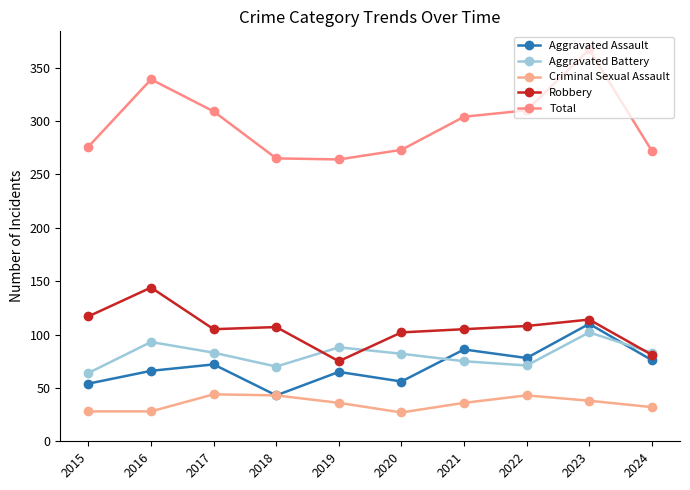

Rank the series at 2018 from lowest to highest value.

Aggravated Assault, Criminal Sexual Assault, Aggravated Battery, Robbery, Total